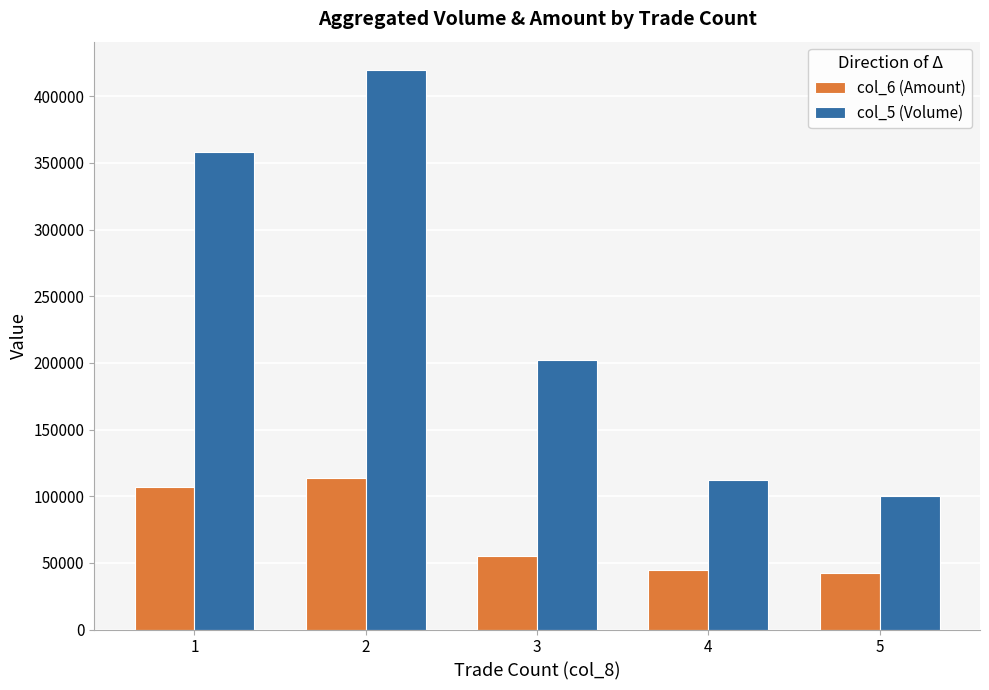

Reading left to right, transcribe all the data shown in this chart.

col_6 (Amount): 107010	113870	54890	44440	42300
col_5 (Volume): 358000	420000	202000	112000	100000